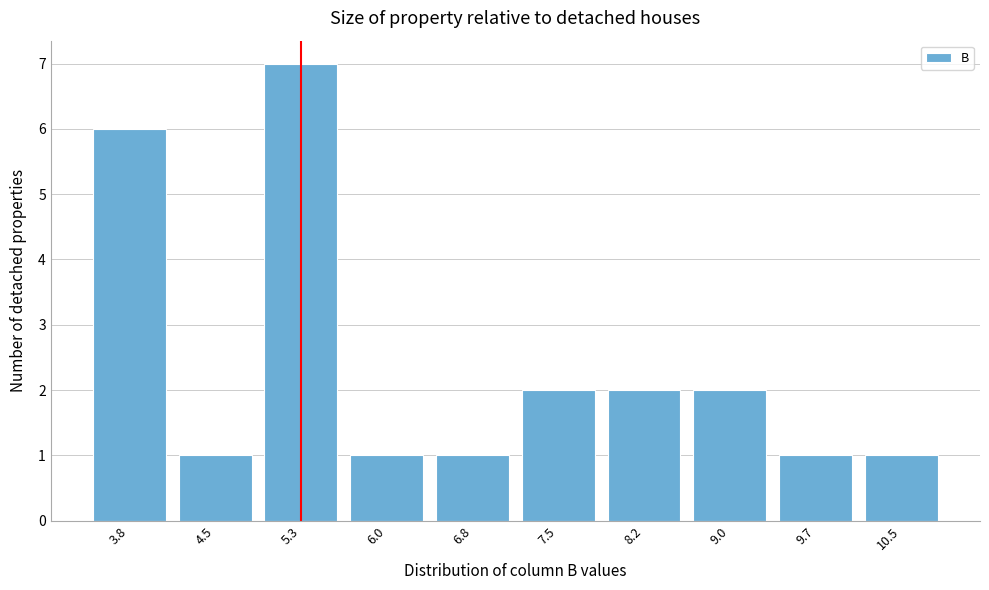

Reading left to right, list all the values displayed in this chart.

3.8=6	4.5=1	5.3=7	6.0=1	6.8=1	7.5=2	8.2=2	9.0=2	9.7=1	10.5=1